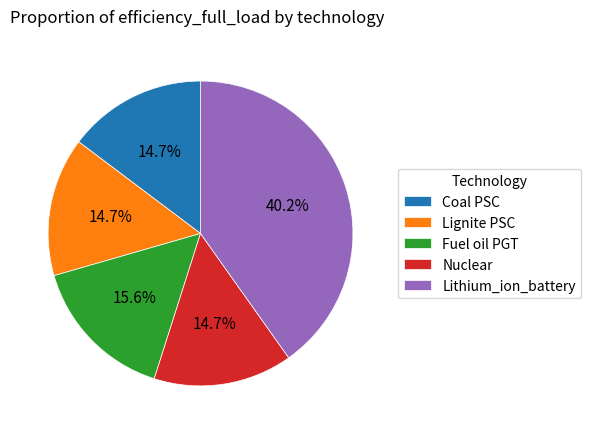

To the nearest percent, what percentage of the pie is Nuclear?

15%